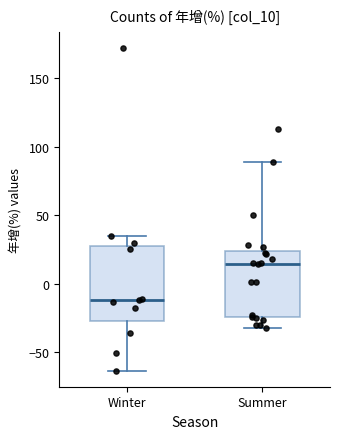

Reading left to right, transcribe this box plot: for each box, give where its median line is, the range the box spans, and where its two whiskers end, as read against the y-axis. The values are not printed on the chart, so give them approximately, as read against the axis.

Winter: median -10, box -25 to 30, whiskers -65 to 35
Summer: median 15, box -25 to 25, whiskers -30 to 90